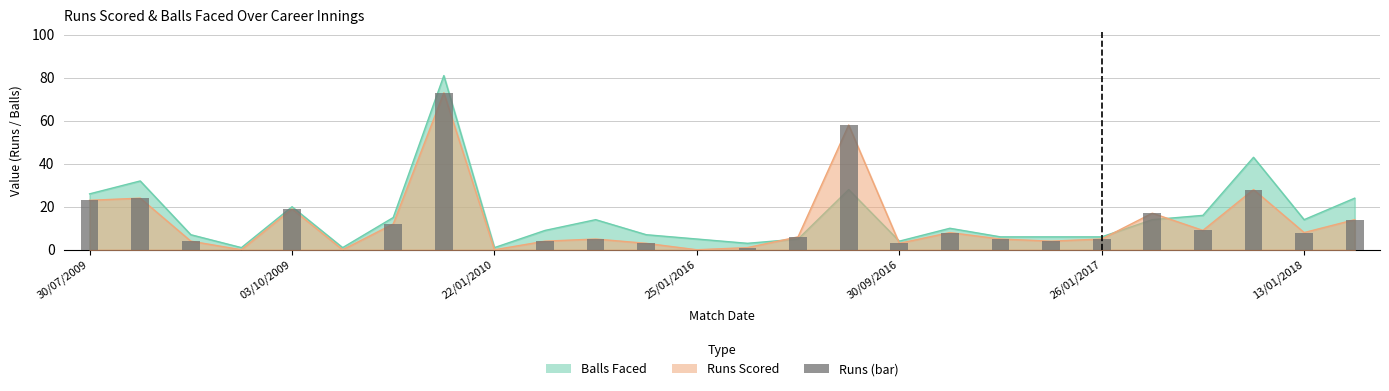

How many values in the Balls Faced series exceed 10?

12